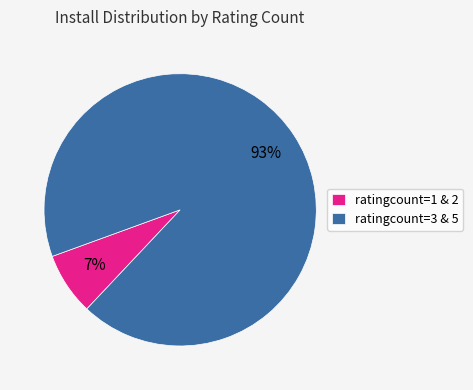

To the nearest percent, what is the combined percentage of ratingcount=1 & 2 and ratingcount=3 & 5?

100%